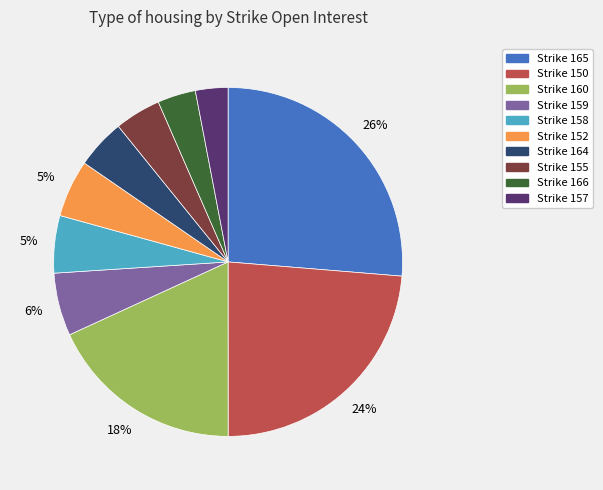

To the nearest percent, what is the average slice percentage?

10%